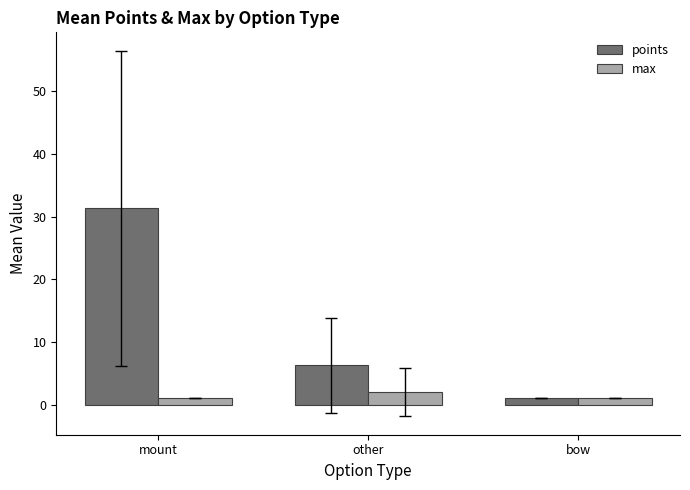

What is the greatest value displayed?

31.3